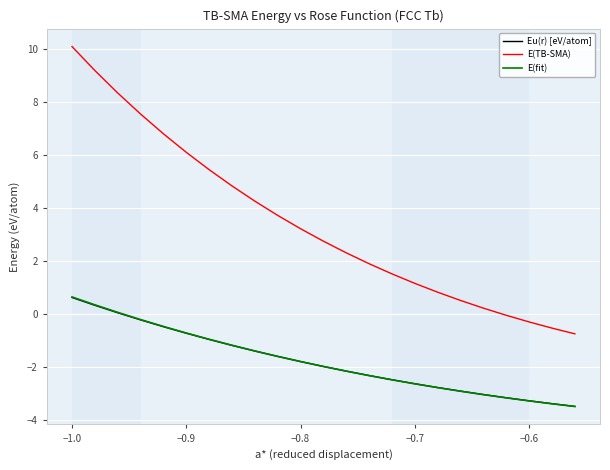

Does the chart display data point markers on the line(s)?

No